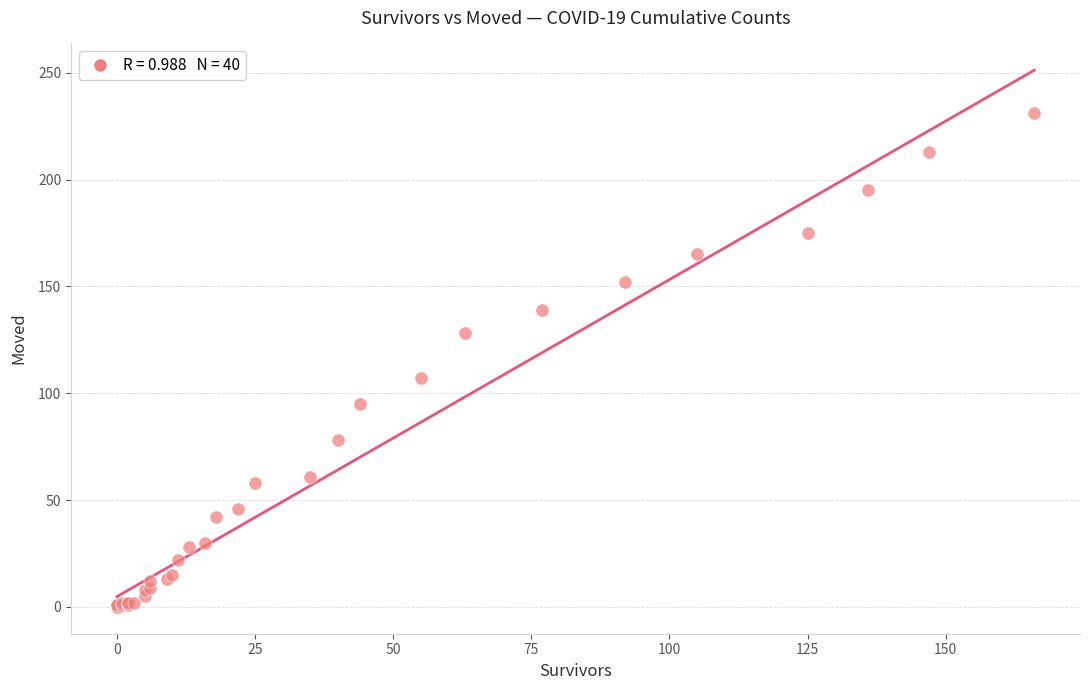

What Y value in the scatter plot is closest to 115?

107